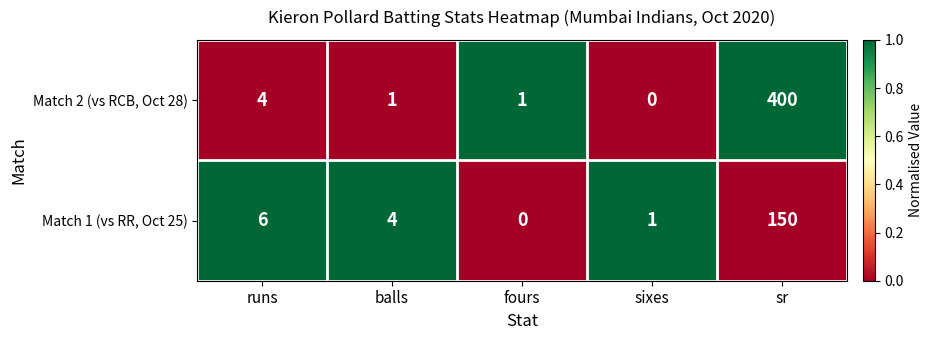

List the series in order of their peak value, highest first.

Match 2 (vs RCB, Oct 28), Match 1 (vs RR, Oct 25)